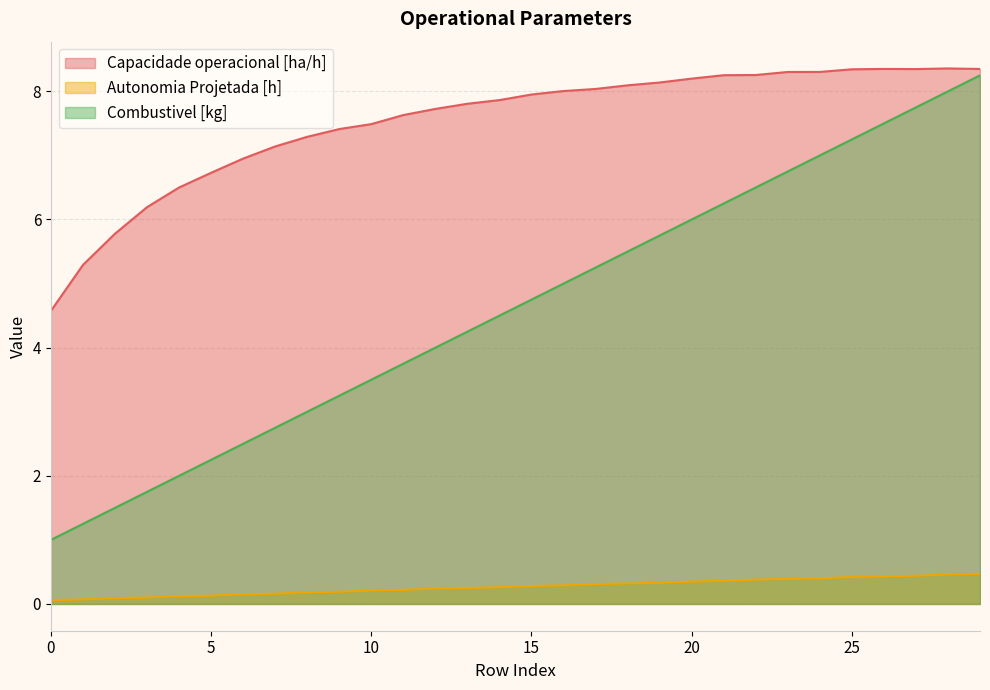

True or false: Combustivel [kg] and Autonomia Projetada [h] intersect in this chart.

False